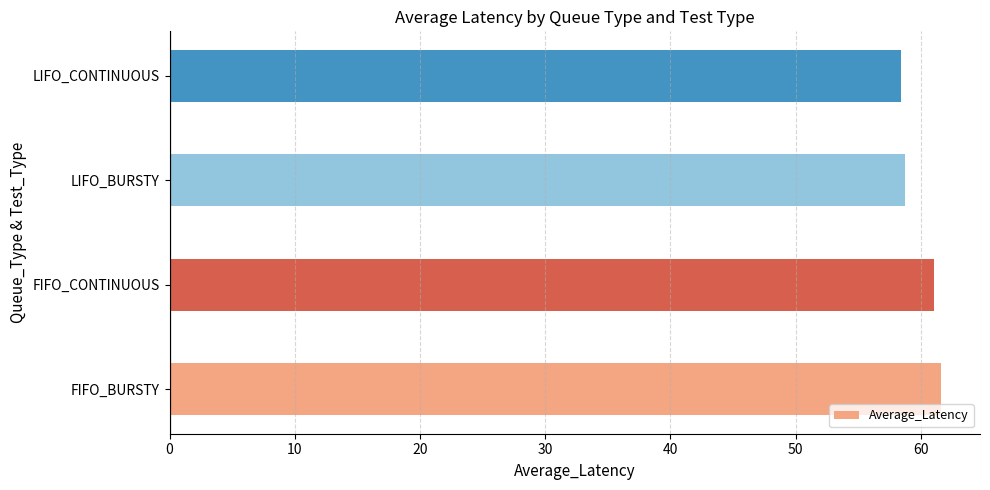

How many data points does each series have?

4